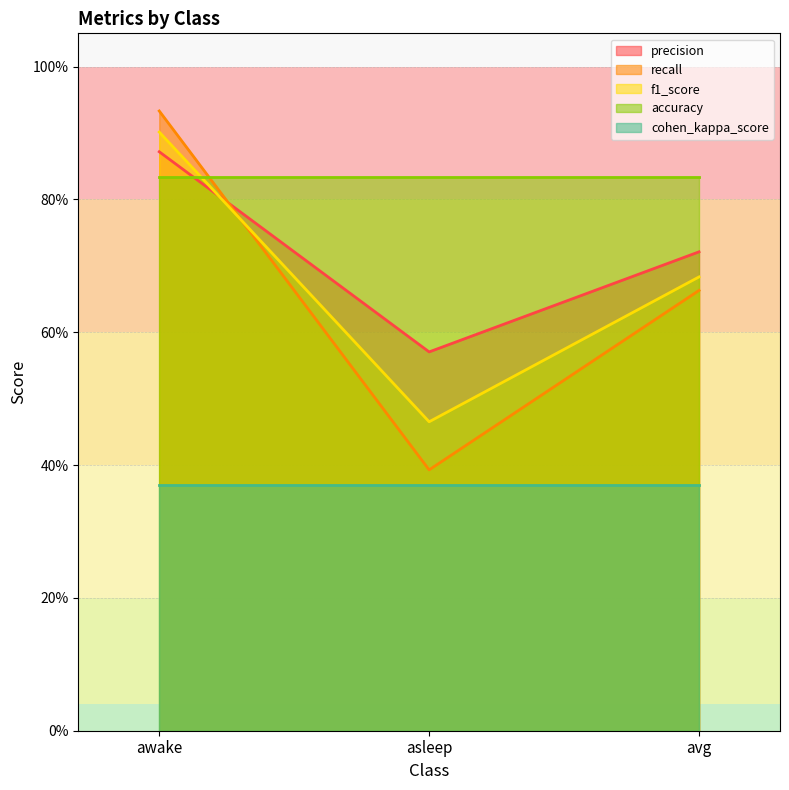

Is it true that f1_score equals 0.2 at asleep?

False